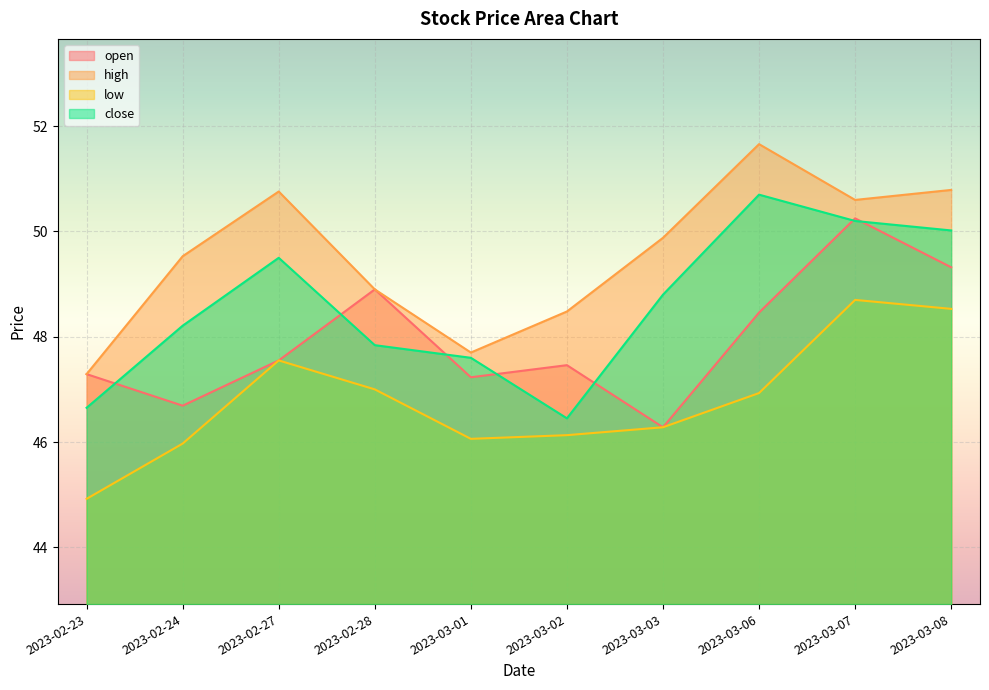

List the series in order of their overall mean, lowest first.

low, open, close, high